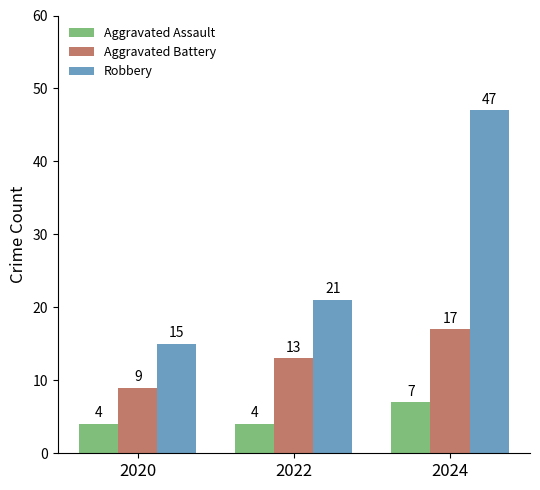

The Aggravated Battery series shows 9 at 2020. True or false?

True